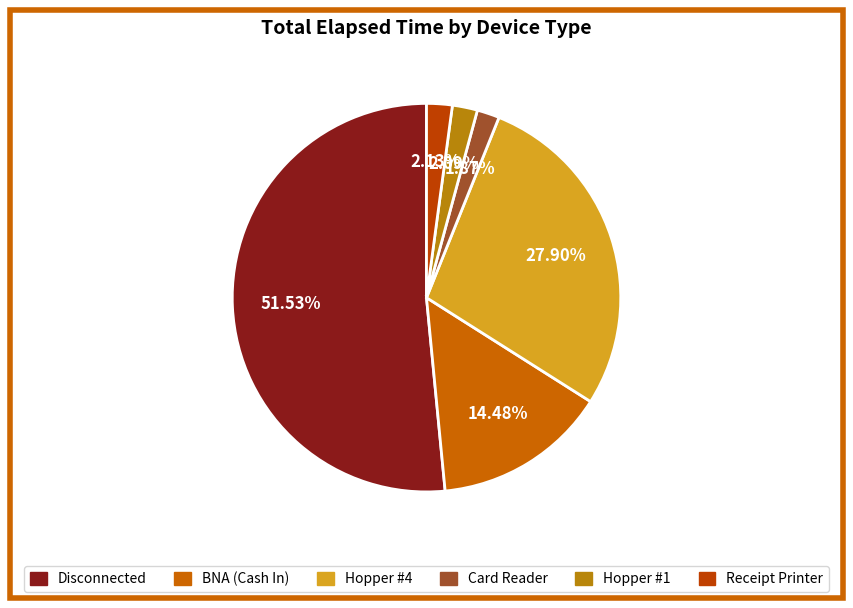

Which slice is the largest?

Disconnected